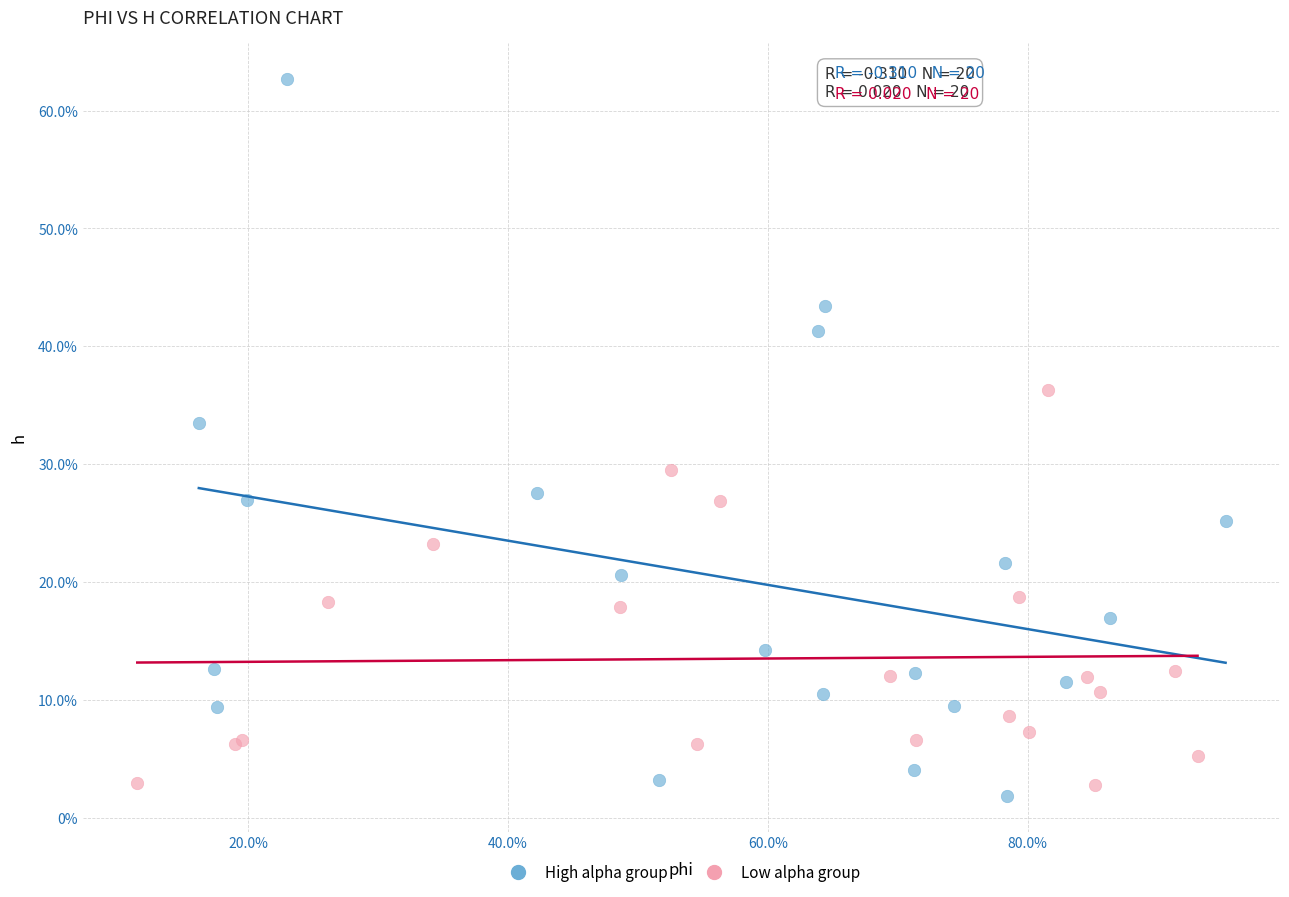

What are all the series names shown in the legend?

High alpha group, Low alpha group